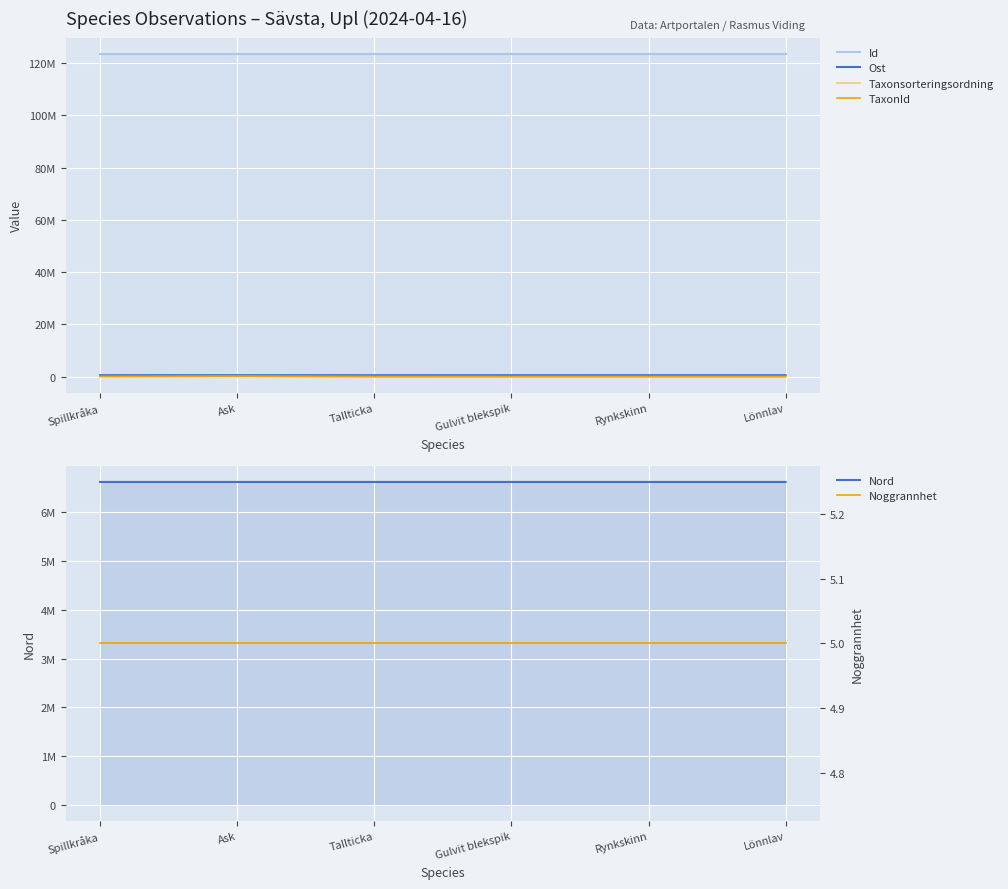

True or false: Taxonsorteringsordning has a value of 134363 at Lönnlav.

False